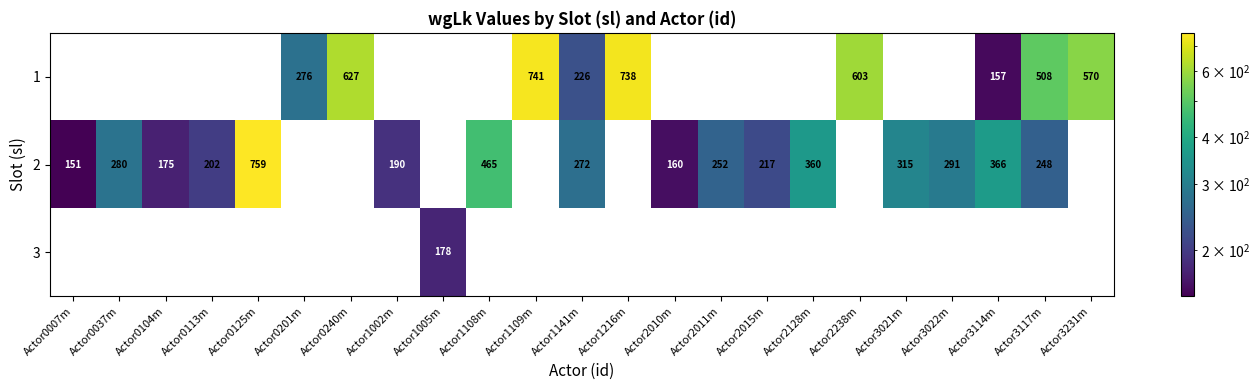

Between Actor0007m and Actor3231m, which is larger?

Actor3231m